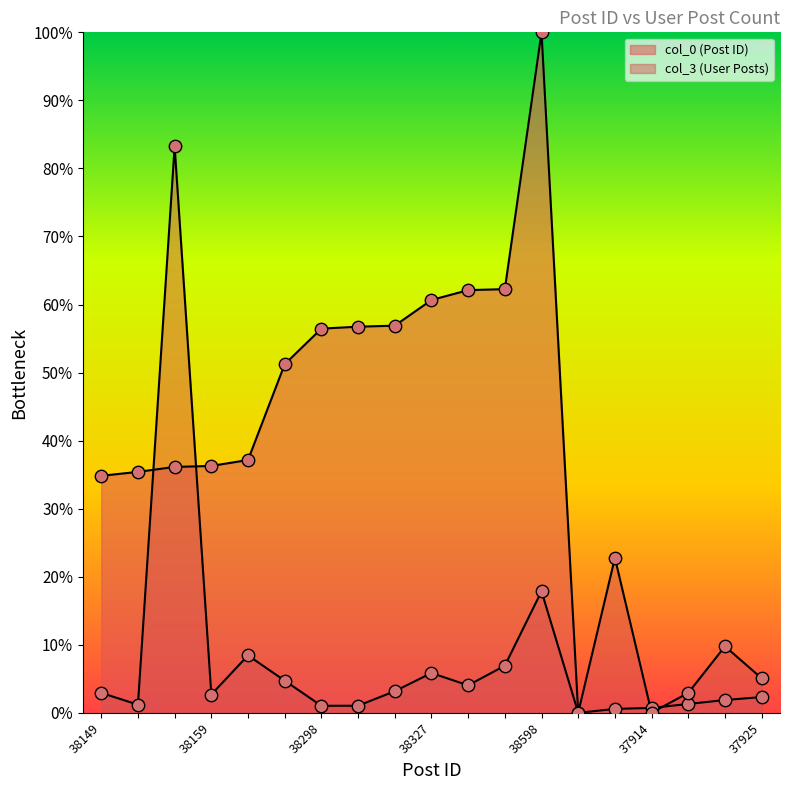

Which series has the largest Y range (max minus min)?

col_0 (Post ID)